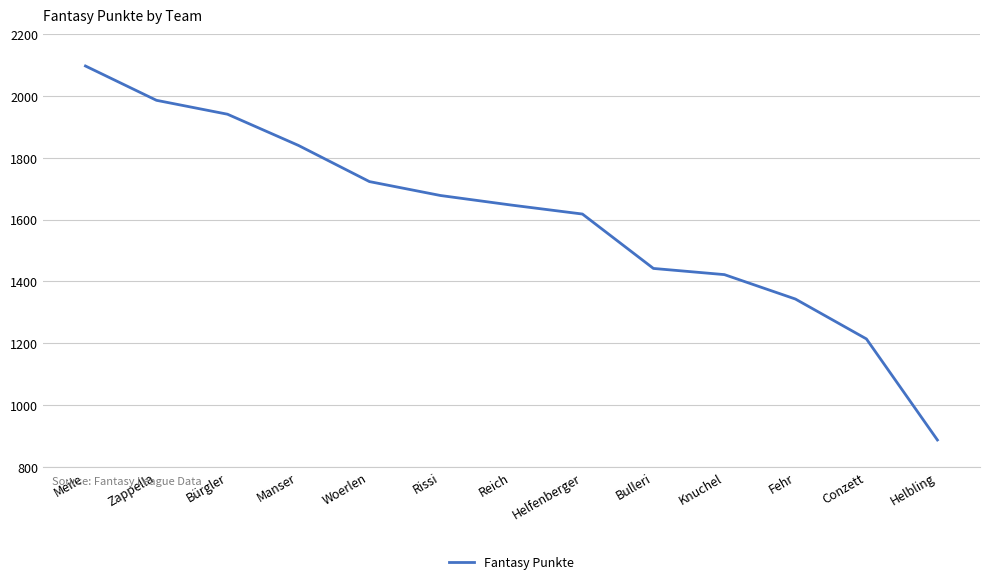

What is the difference between the values at Reich and Bürgler?

294